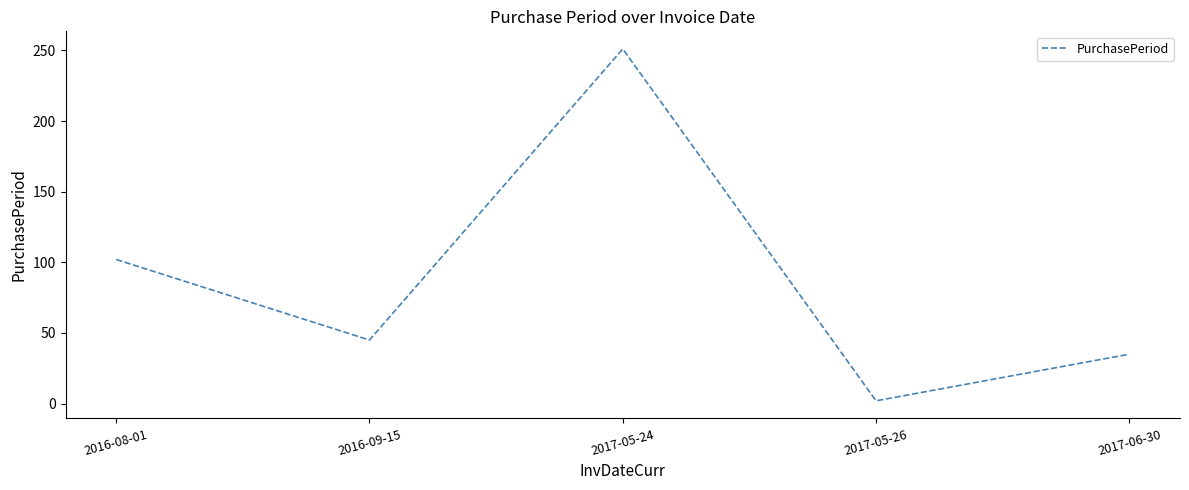

What position from the right is 2017-05-24?

3